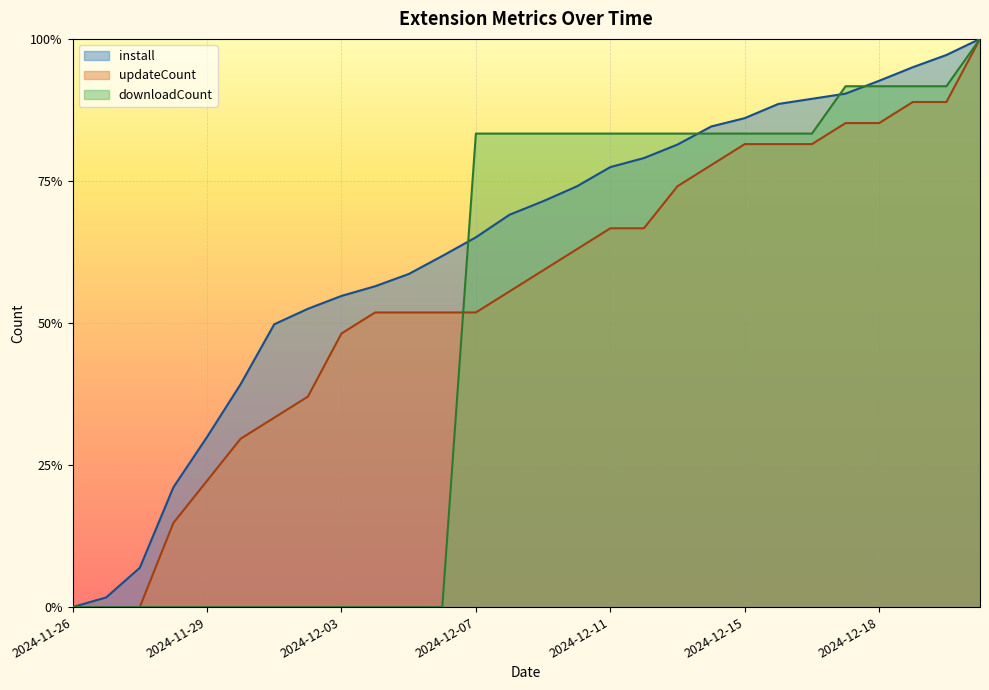

Reading right to left, what are all the values shown in this chart?

install: 1.0	1.0	1.0	0.9	0.9	0.9	0.9	0.9	0.8	0.8	0.8	0.8	0.7	0.7	0.7	0.7	0.6	0.6	0.6	0.5	0.5	0.5	0.4	0.3	0.2	0.1	0.0	0.0
updateCount: 1.0	0.9	0.9	0.9	0.9	0.8	0.8	0.8	0.8	0.7	0.7	0.7	0.6	0.6	0.6	0.5	0.5	0.5	0.5	0.5	0.4	0.3	0.3	0.2	0.1	0.0	0.0	0.0
downloadCount: 1.0	0.9	0.9	0.9	0.9	0.8	0.8	0.8	0.8	0.8	0.8	0.8	0.8	0.8	0.8	0.8	0.0	0.0	0.0	0.0	0.0	0.0	0.0	0.0	0.0	0.0	0.0	0.0